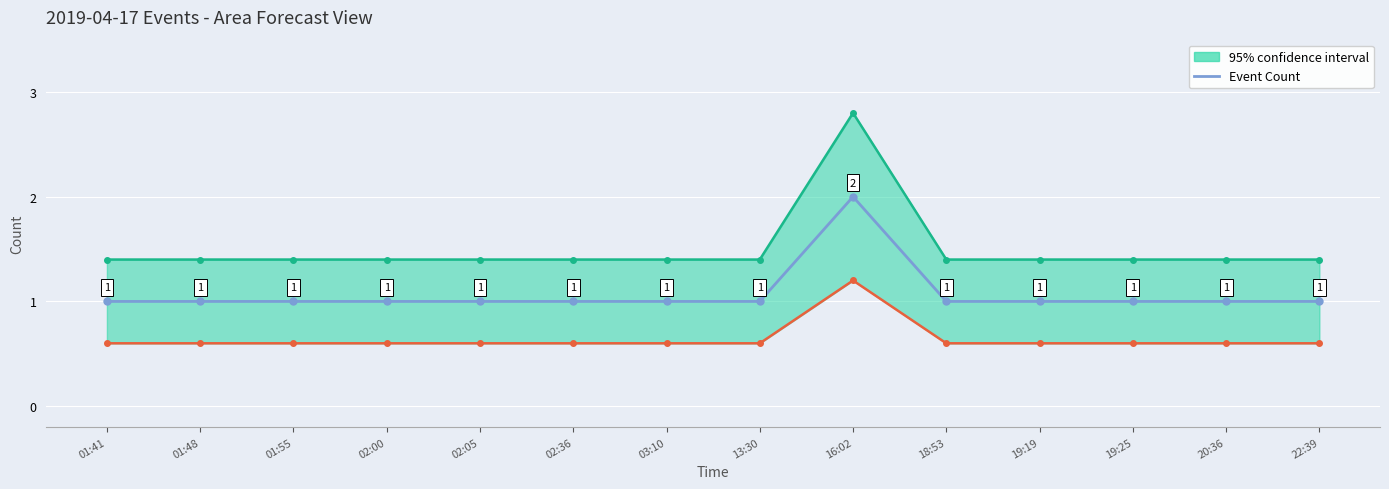

What is the value of the 13th point from the left?

1